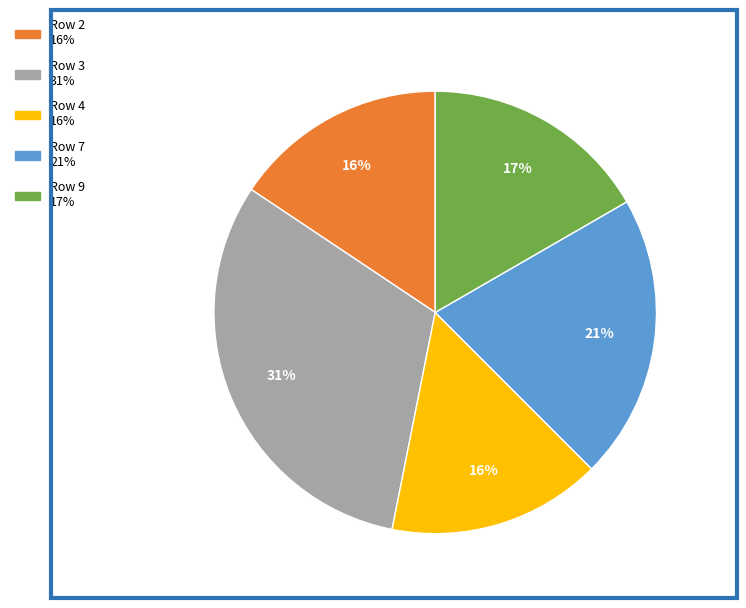

Is there a majority slice in this chart?

No